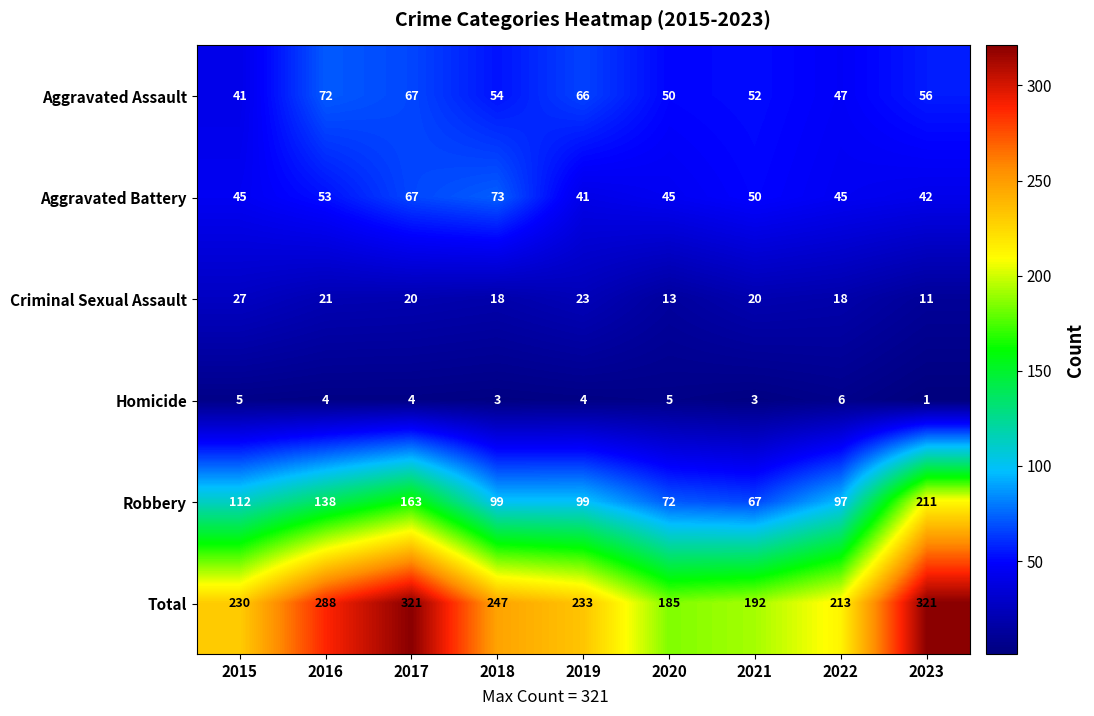

At which category does the chart reach its minimum across all series?

2023